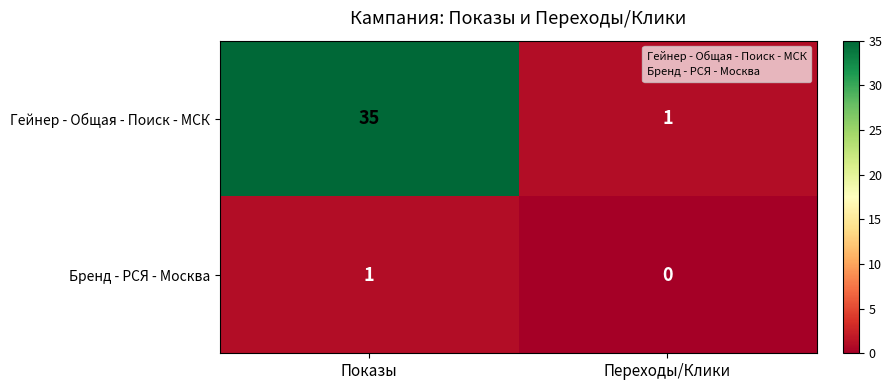

Between Показы and Переходы/Клики, which series saw the biggest shift?

Гейнер - Общая - Поиск - МСК